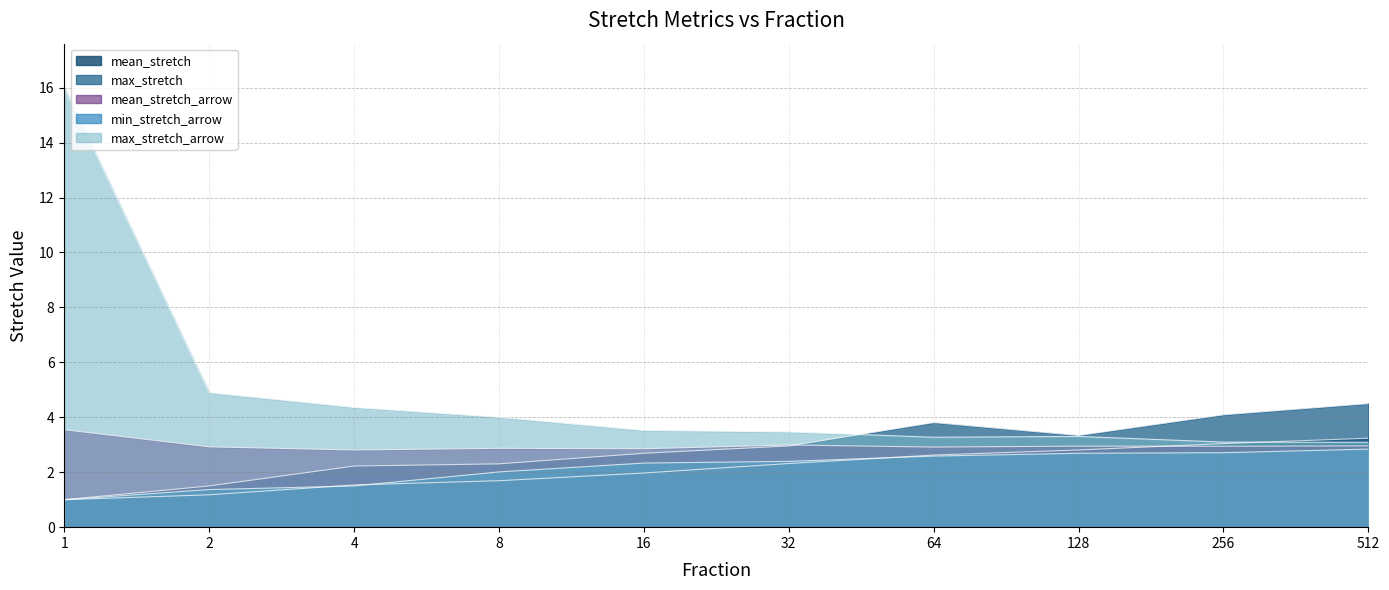

What is the difference between the maximum and minimum values in the max_stretch series?

3.5